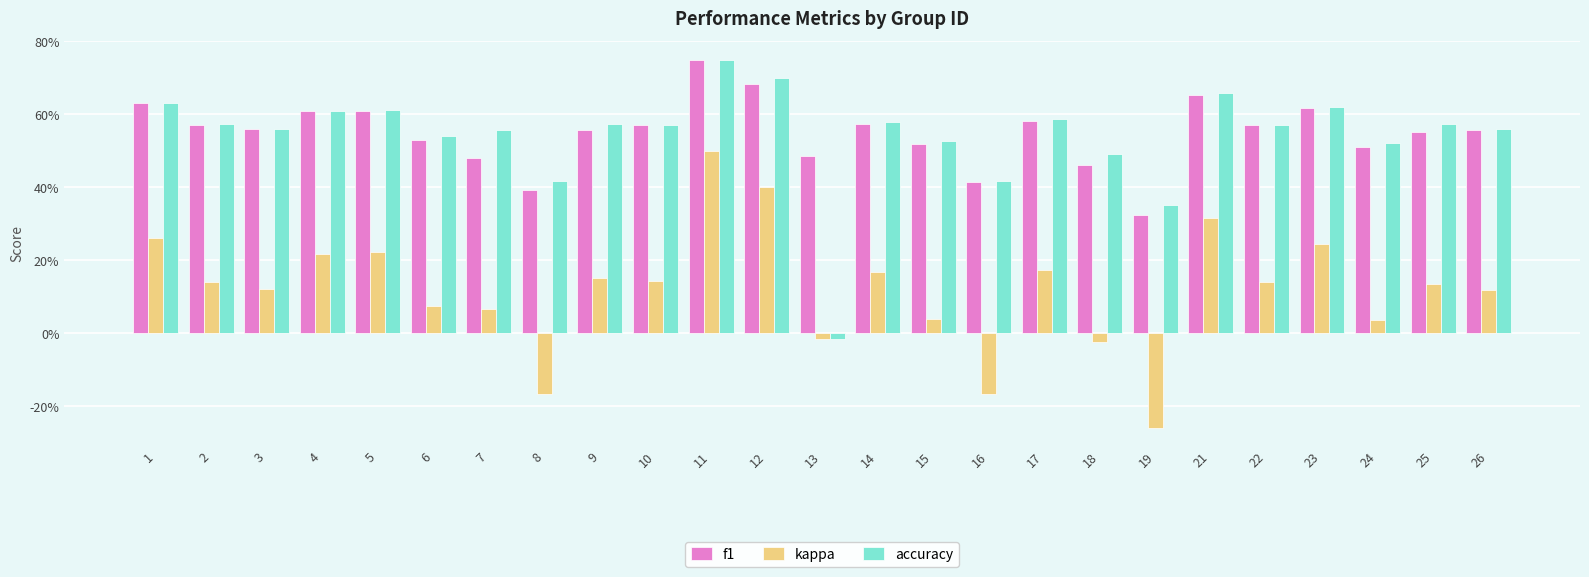

Reading left to right, extract all data points from this chart.

f1: 1=0.6	2=0.6	3=0.6	4=0.6	5=0.6	6=0.5	7=0.5	8=0.4	9=0.6	10=0.6	11=0.8	12=0.7	13=0.5	14=0.6	15=0.5	16=0.4	17=0.6	18=0.5	19=0.3	21=0.7	22=0.6	23=0.6	24=0.5	25=0.6	26=0.6
kappa: 1=0.3	2=0.1	3=0.1	4=0.2	5=0.2	6=0.1	7=0.1	8=-0.2	9=0.2	10=0.1	11=0.5	12=0.4	13=-0.0	14=0.2	15=0.0	16=-0.2	17=0.2	18=-0.0	19=-0.3	21=0.3	22=0.1	23=0.2	24=0.0	25=0.1	26=0.1
accuracy: 1=0.6	2=0.6	3=0.6	4=0.6	5=0.6	6=0.5	7=0.6	8=0.4	9=0.6	10=0.6	11=0.8	12=0.7	13=-0.0	14=0.6	15=0.5	16=0.4	17=0.6	18=0.5	19=0.4	21=0.7	22=0.6	23=0.6	24=0.5	25=0.6	26=0.6